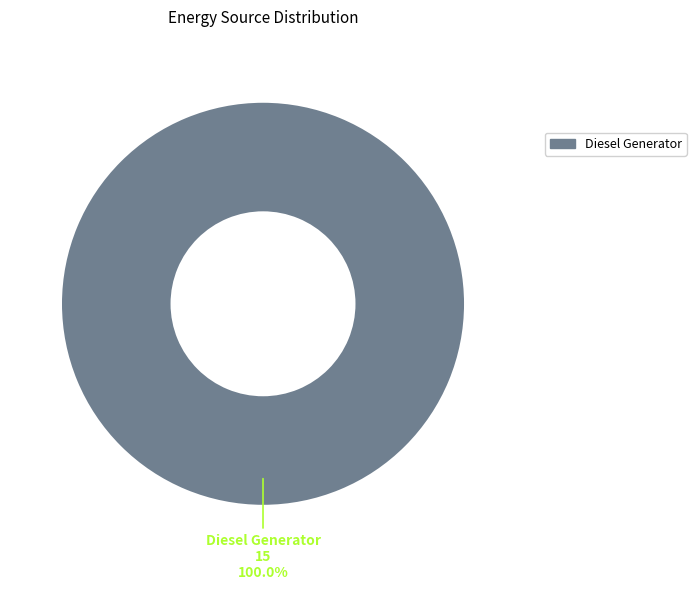

Does any single category account for the majority?

Yes